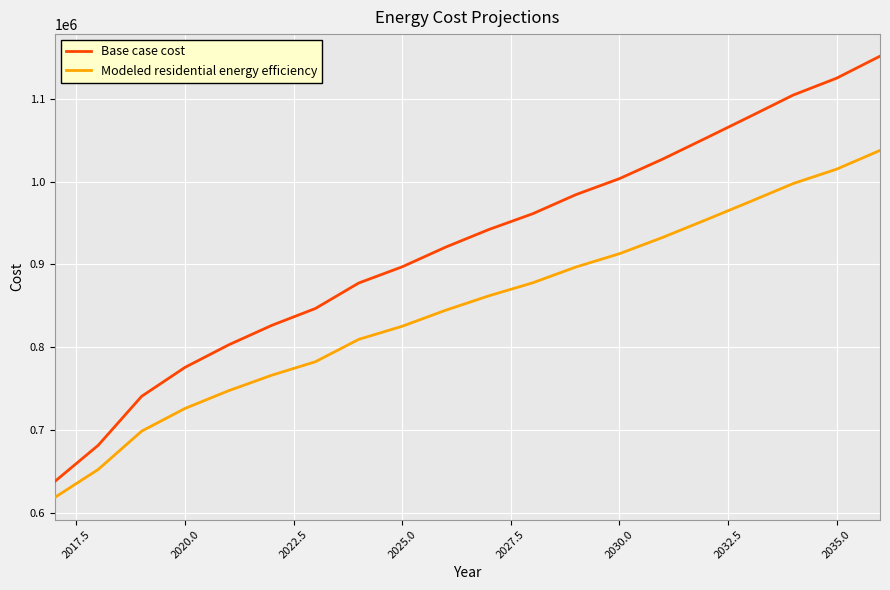

Rank the series by their maximum value, from highest to lowest.

Base case cost, Modeled residential energy efficiency